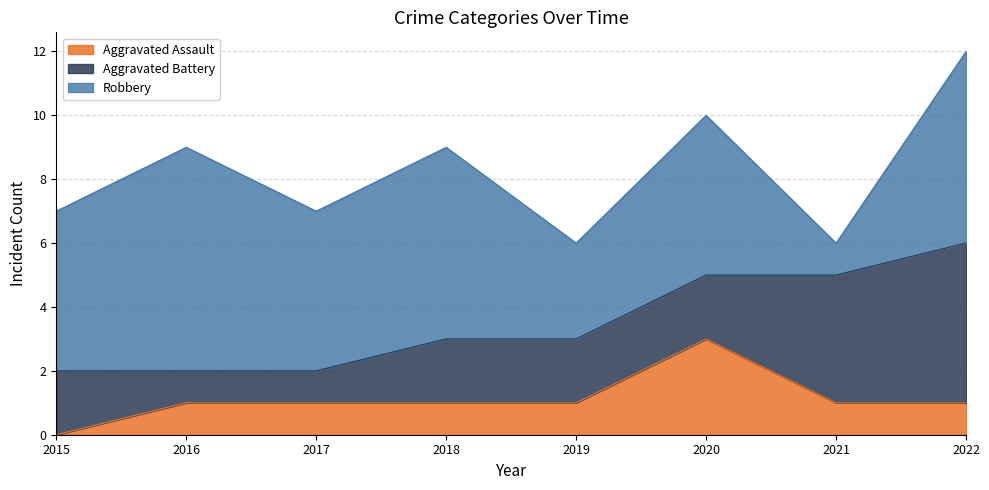

How many lines are shown in the chart?

3